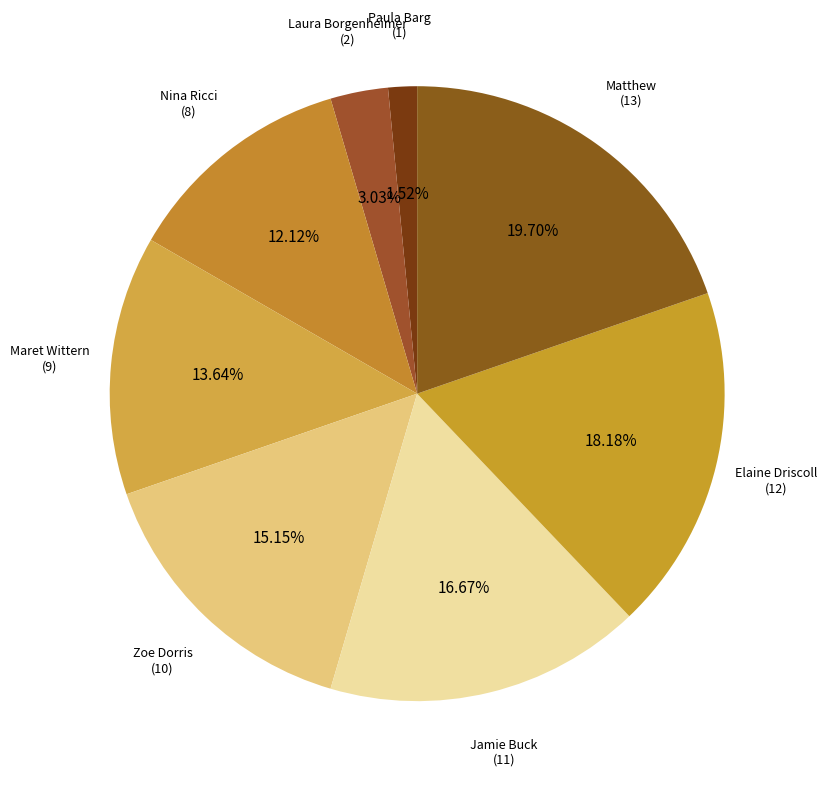

The Nina Ricci slice represents 18% of the pie. True or false?

False